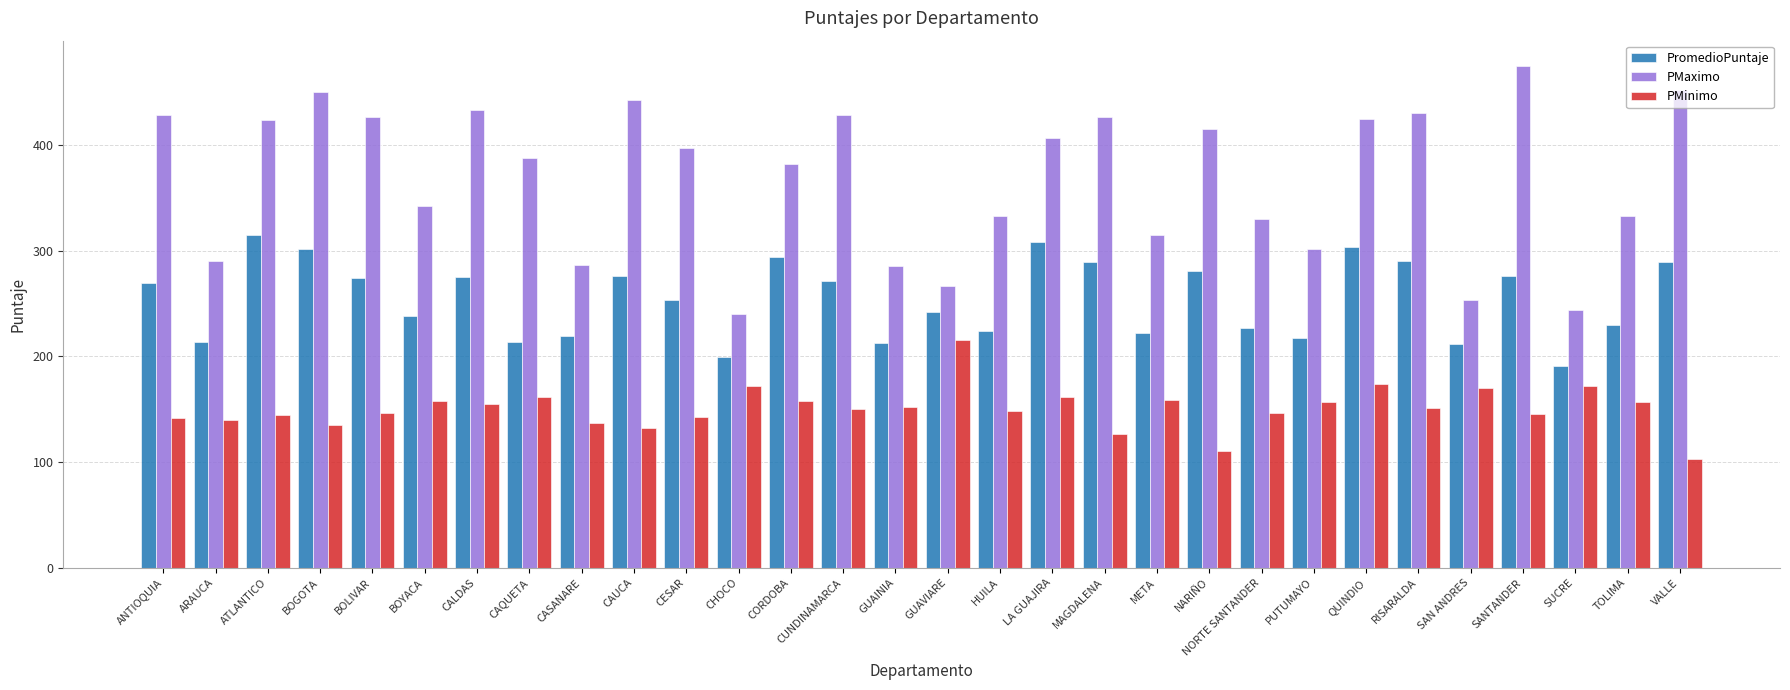

What is the sum of all PMaximo values?

11053.0